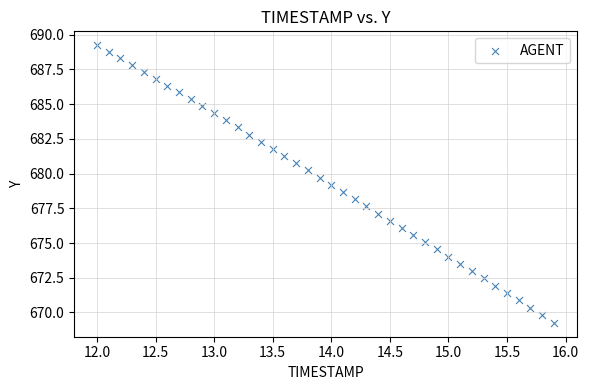

What is the range of X values (max minus min)?

3.9